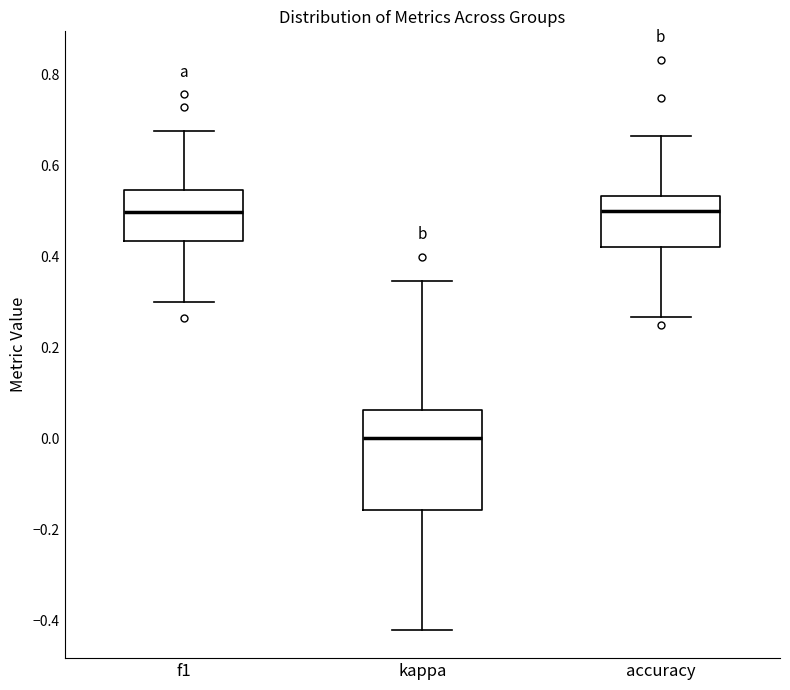

Where does the median line of the box for kappa sit on the y-axis? The values are not printed on the chart, so give them approximately, as read against the axis.

0.00